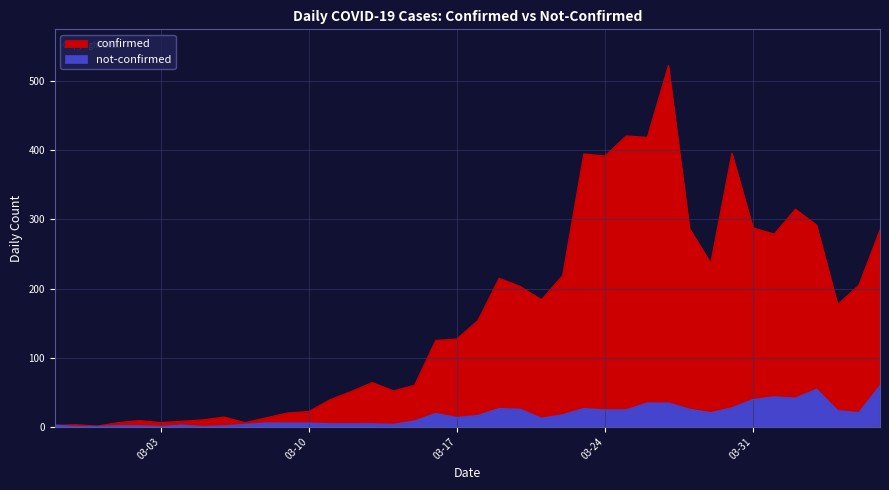

Is it true that not-confirmed equals 19 at 2020-03-16?

True